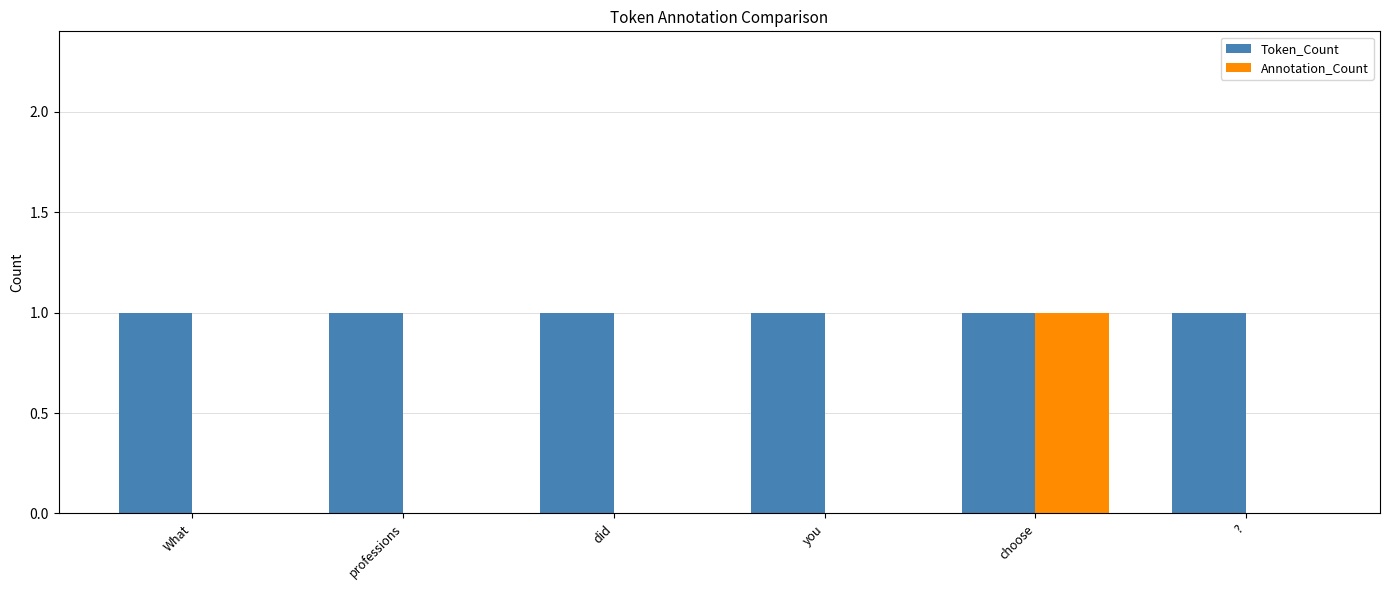

The Annotation_Count series shows -1 at you. True or false?

False